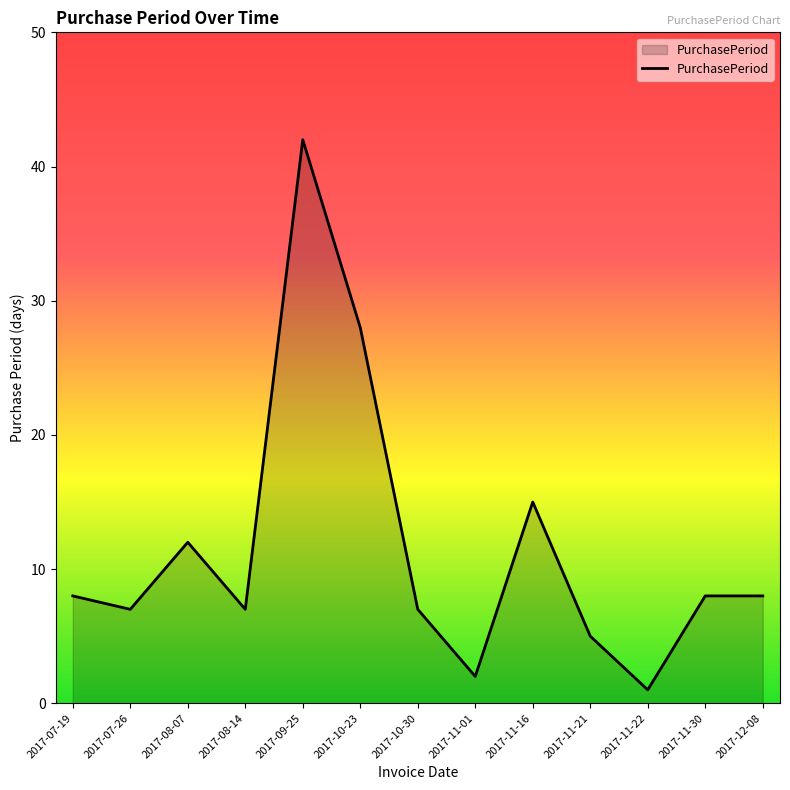

Count the number of data series in this chart.

1